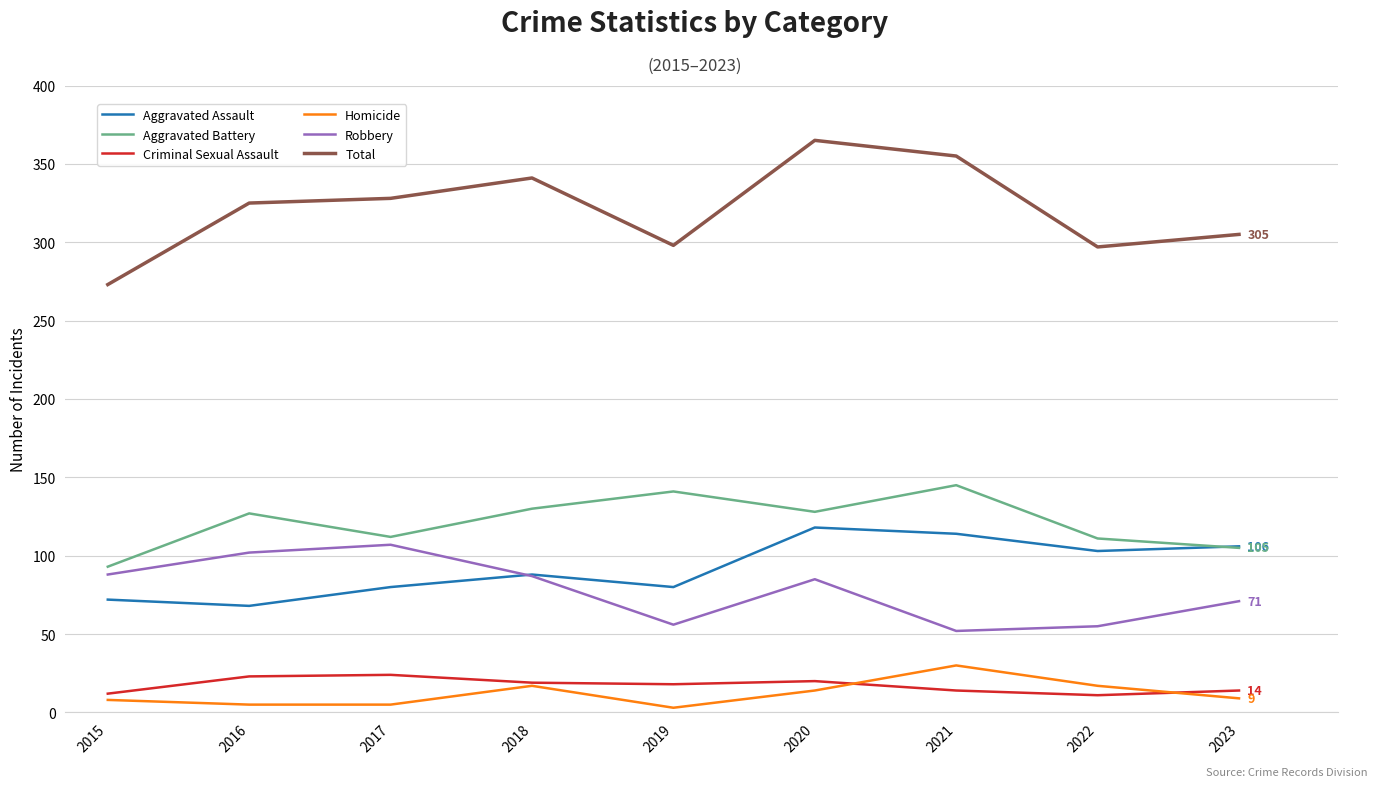

Is it true that Robbery equals 55 at 2022?

True